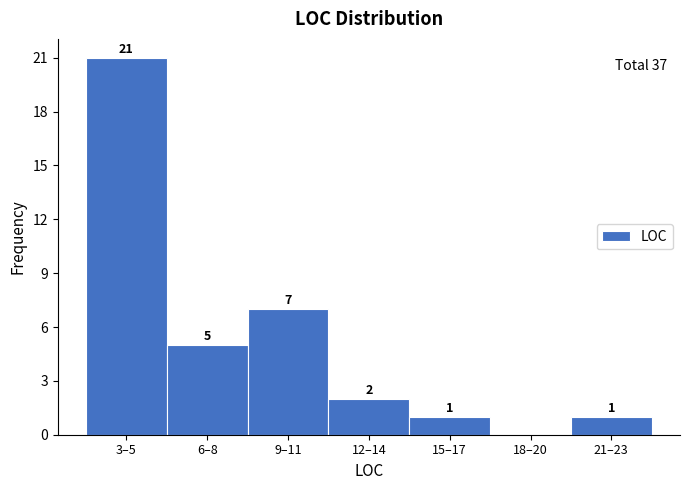

Reading left to right, list all the values displayed in this chart.

3–5=21	6–8=5	9–11=7	12–14=2	15–17=1	18–20=0	21–23=1